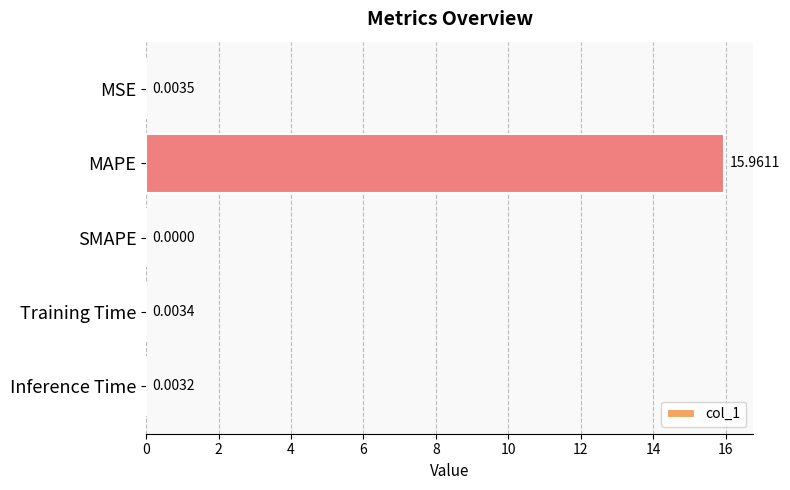

What is the sum of all values?

16.0